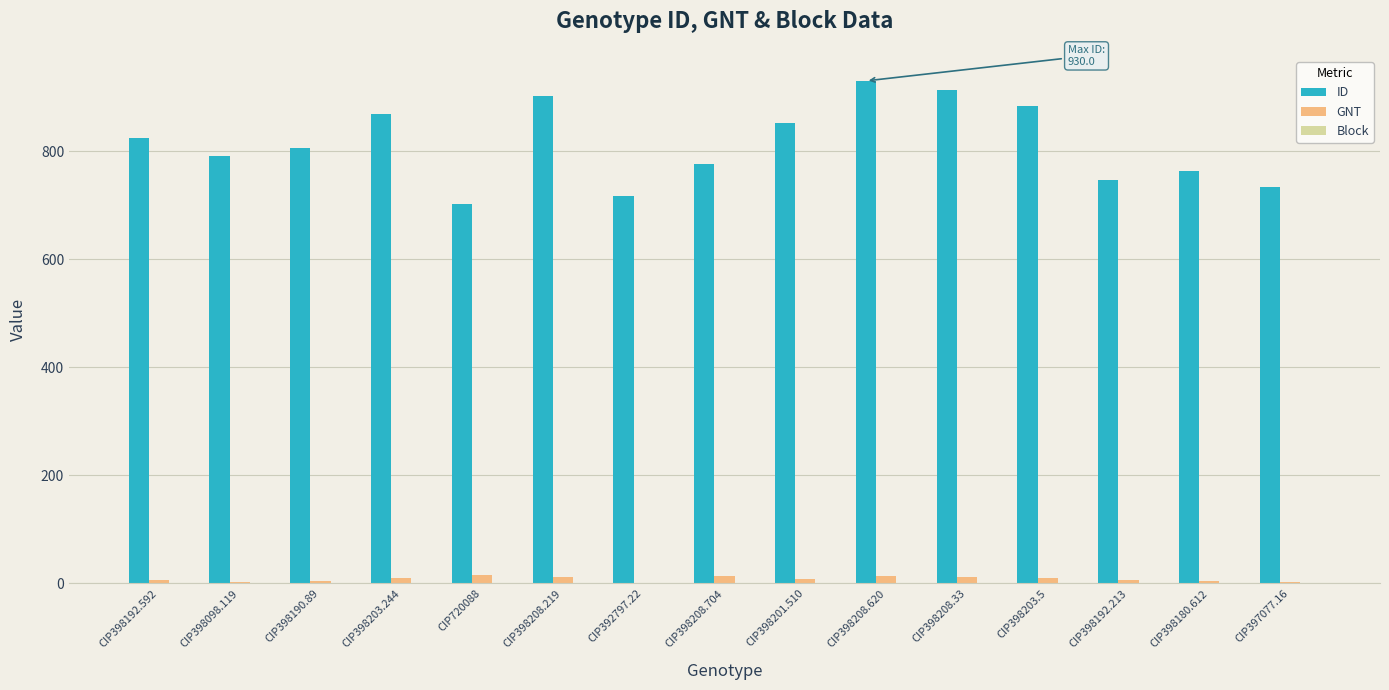

Is it true that ID equals 1154 at CIP398180.612?

False